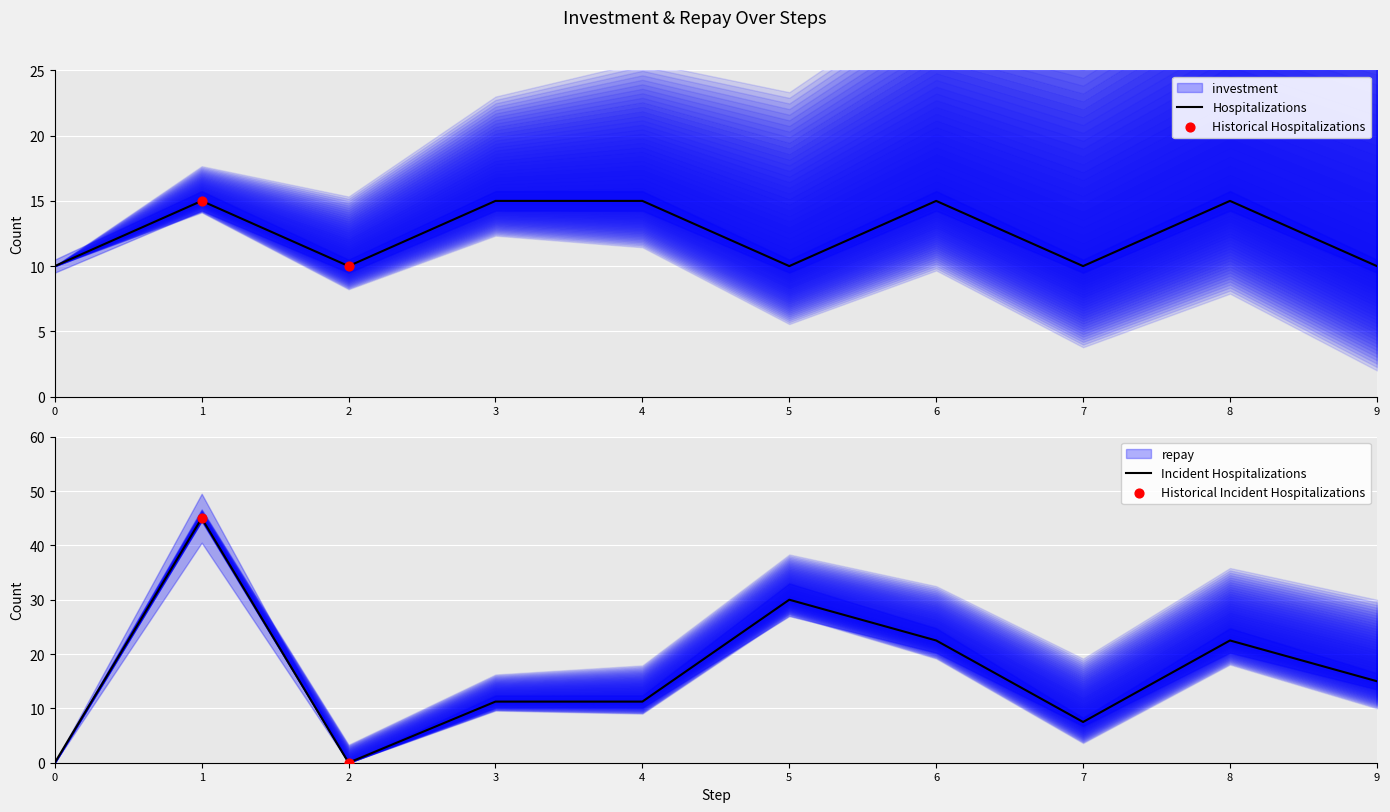

Is the value of investment at 0 greater than the value of repay at 0?

Yes